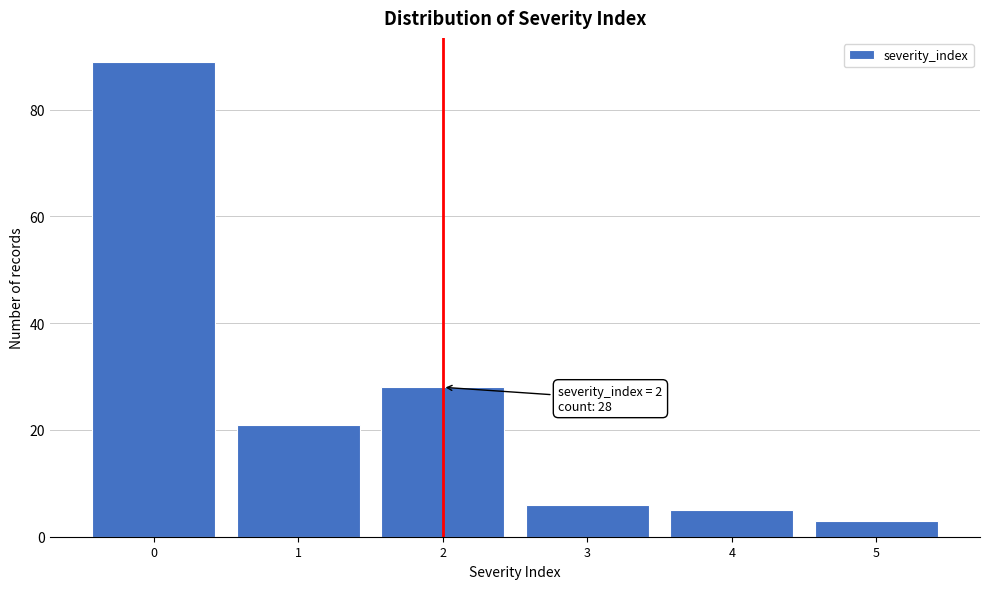

Reading left to right, extract all data points from this chart.

0=89	1=21	2=28	3=6	4=5	5=3